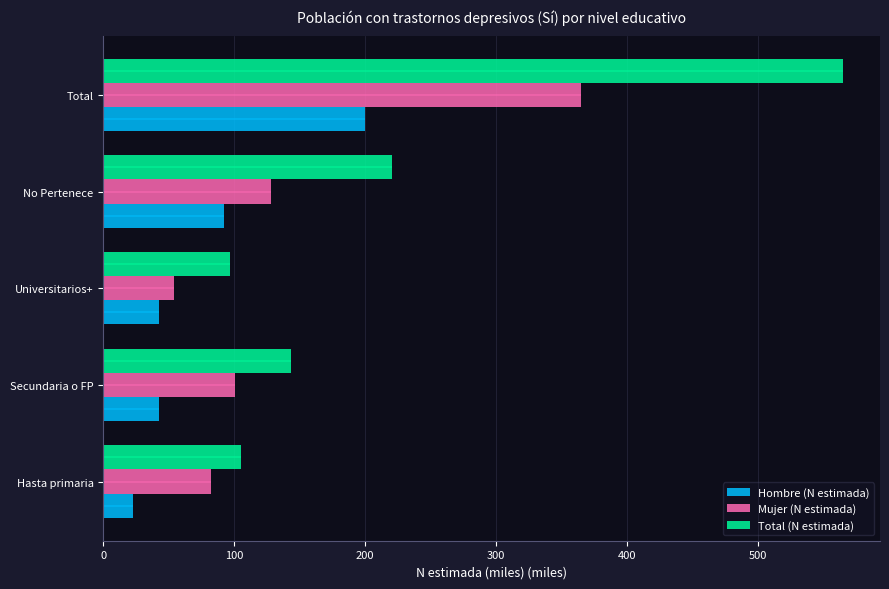

Is the value of Mujer (N estimada) at Hasta primaria greater than the value of Hombre (N estimada) at Secundaria o FP?

Yes